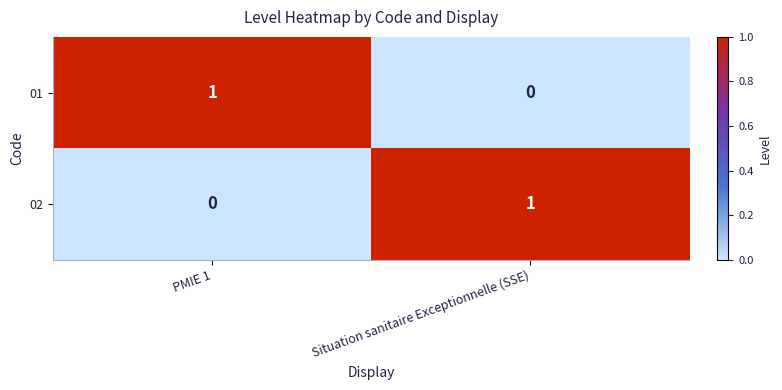

At PMIE 1, list the series in order from smallest to largest.

02, 01